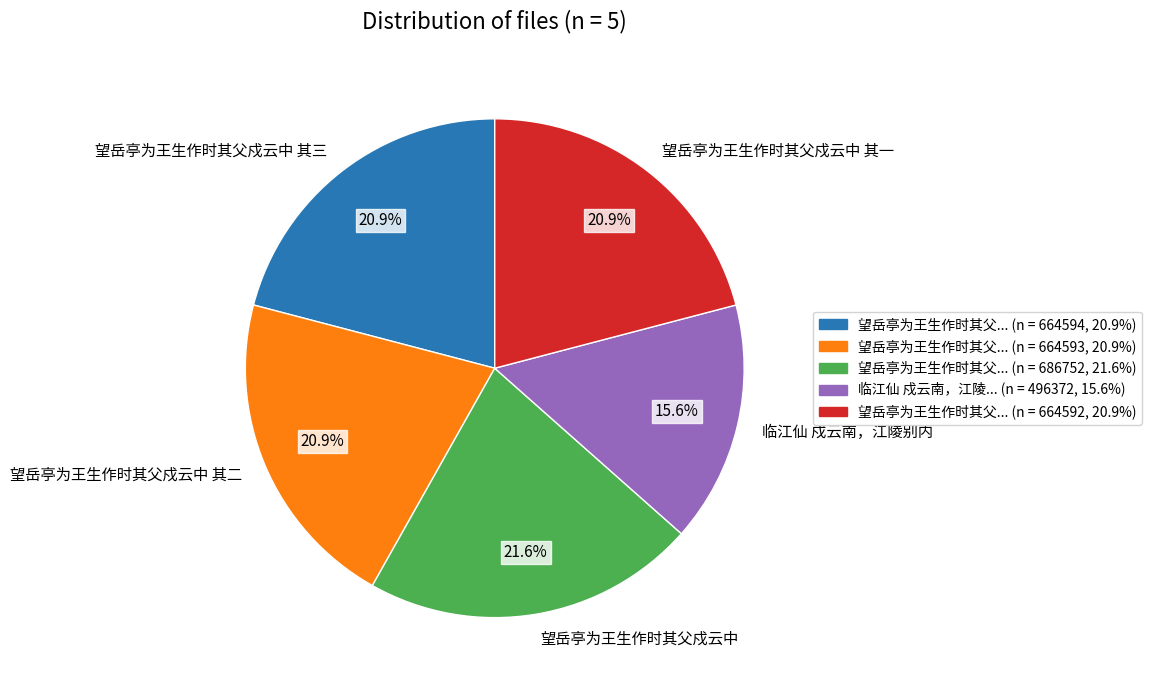

Does 望岳亭为王生作时其父戍云中 account for over 50% of the chart?

No